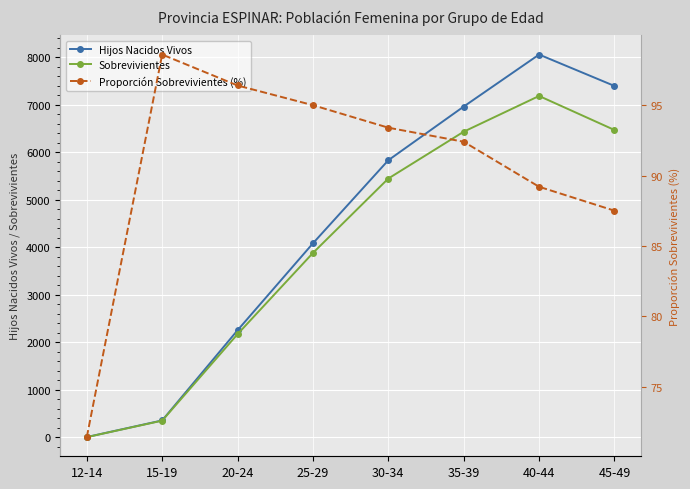

Does the chart display data point markers on the line(s)?

Yes